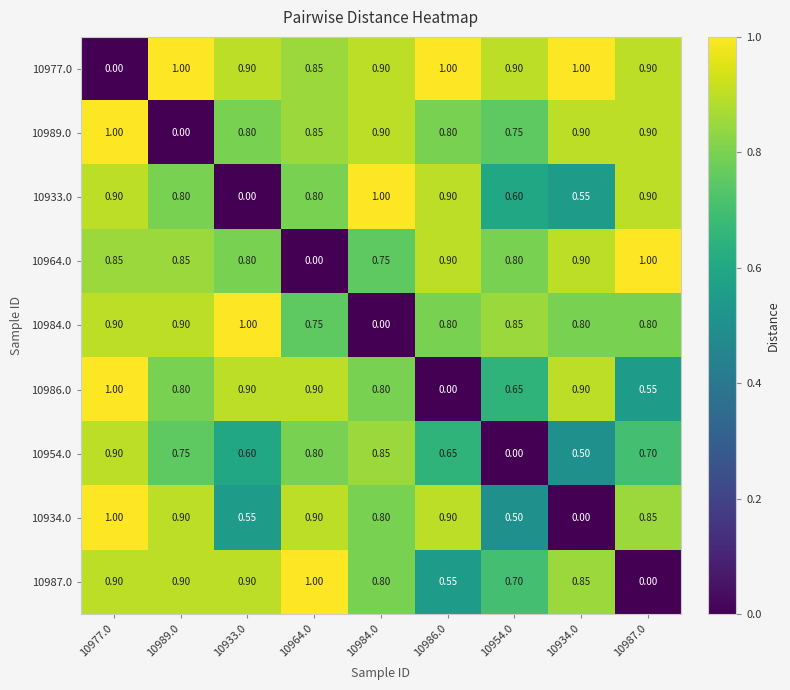

What is the total value across all series at 10986.0?

6.5